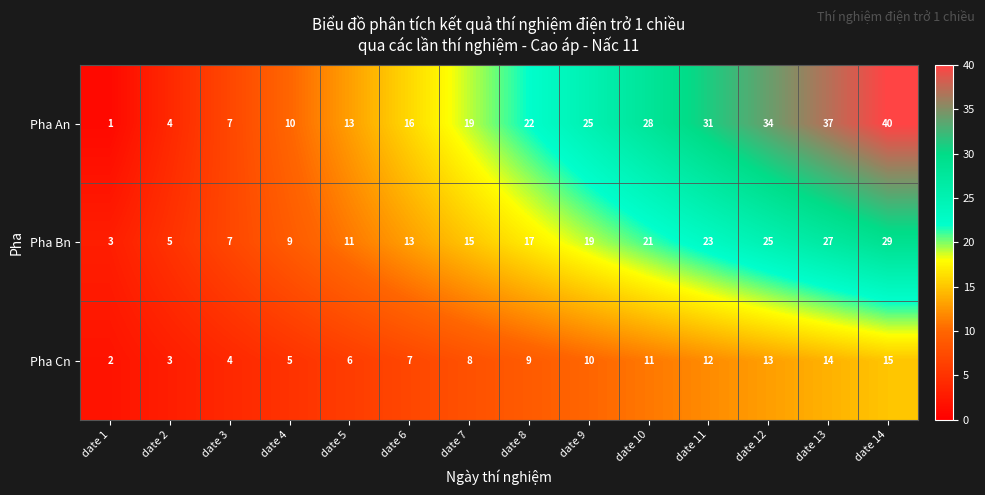

How many data points in Pha Cn are less than 9?

7